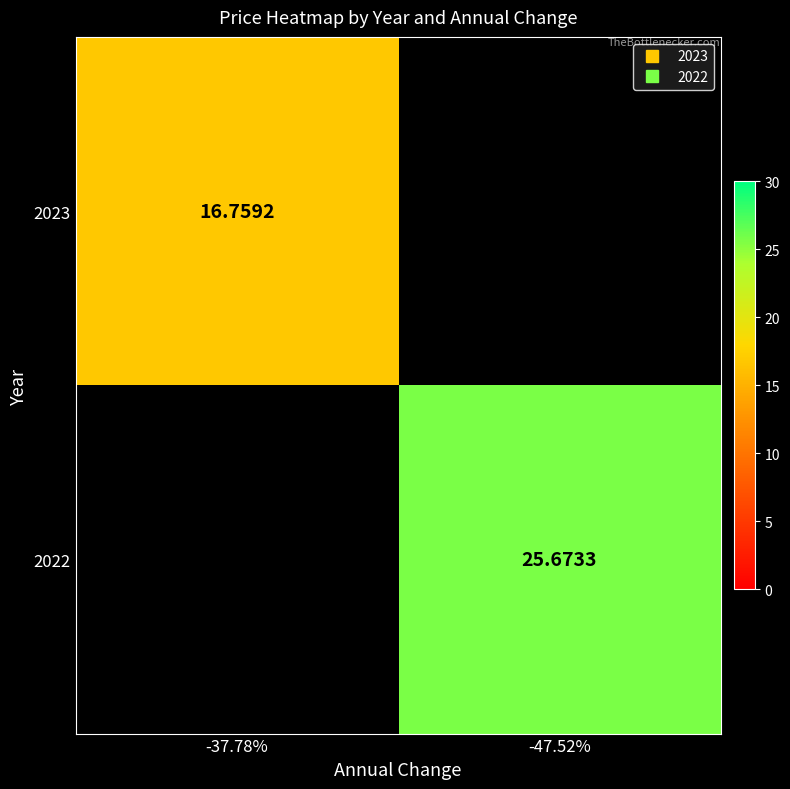

At -37.78%, list the series in order from largest to smallest.

2023, 2022